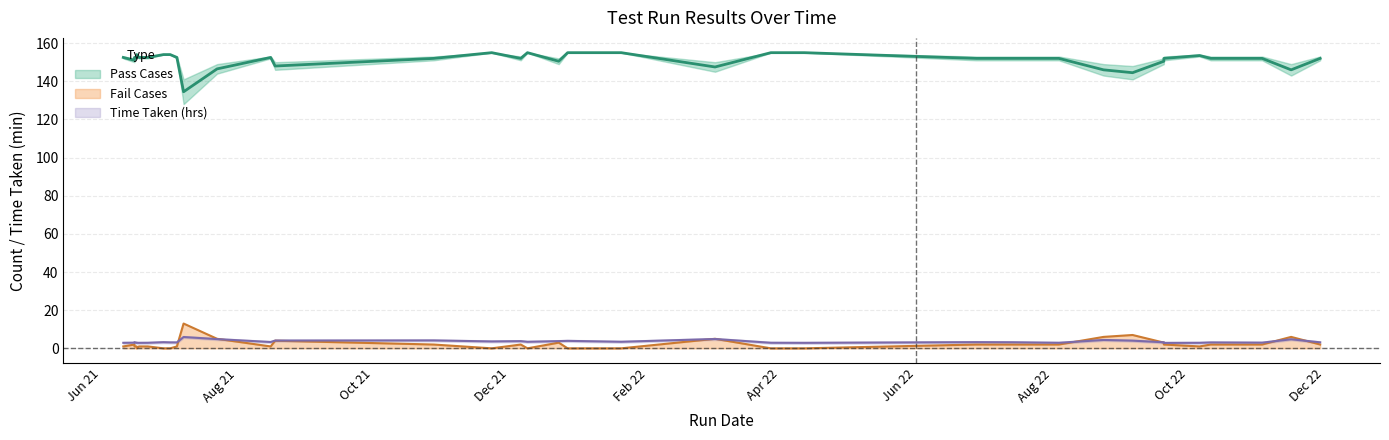

How many data points does each series have?

40